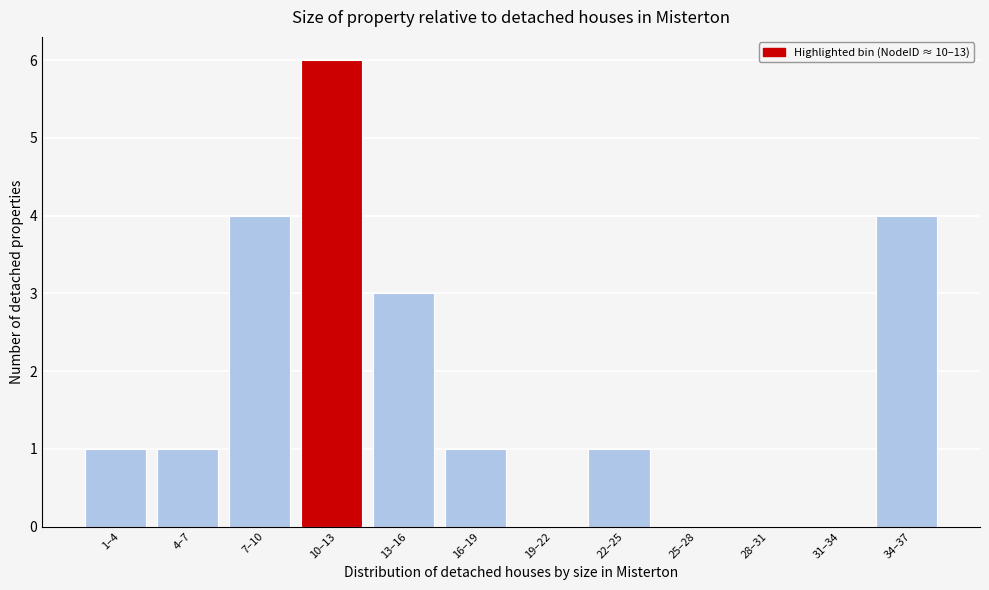

Reading left to right, transcribe all the data shown in this chart.

1–4=1	4–7=1	7–10=4	10–13=6	13–16=3	16–19=1	19–22=0	22–25=1	25–28=0	28–31=0	31–34=0	34–37=4